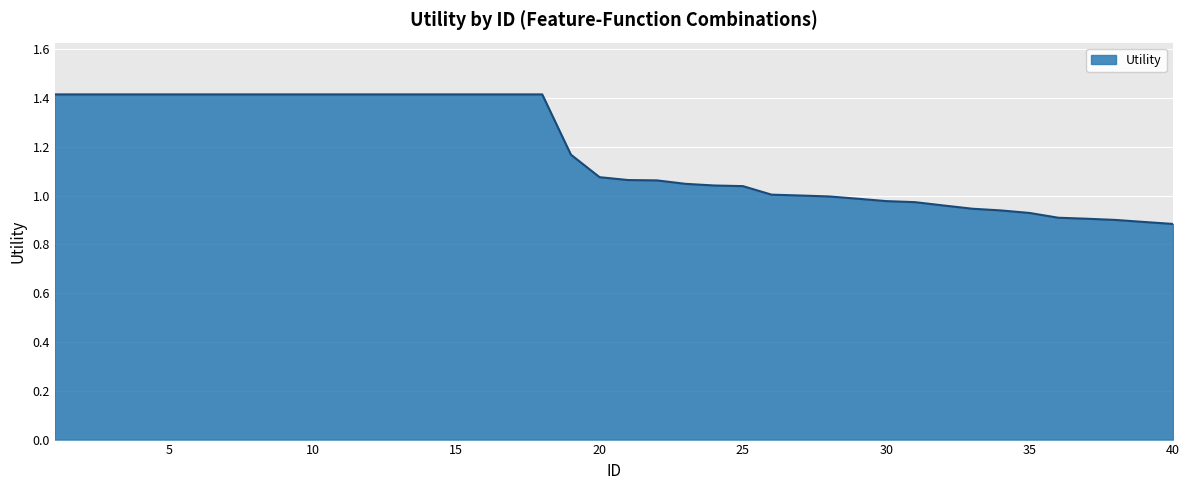

What is the difference between the maximum and minimum values?

0.5